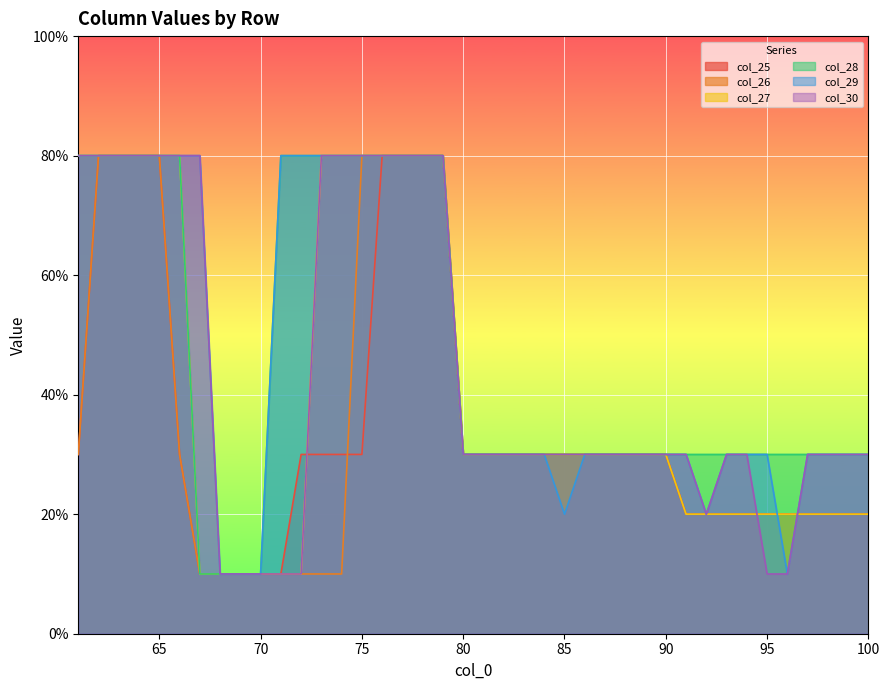

Rank the series by their maximum value, from highest to lowest.

col_25, col_26, col_27, col_28, col_29, col_30